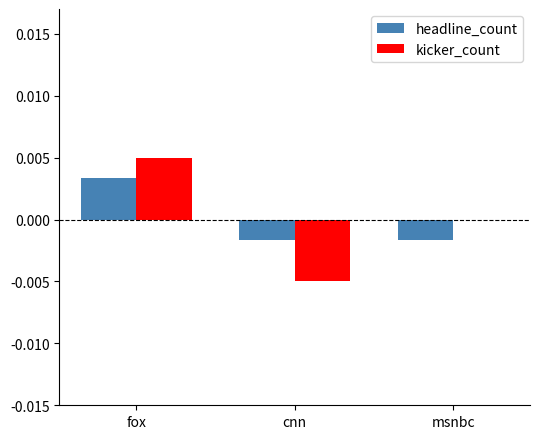

The value of kicker_count at fox is 0.0. True or false?

True